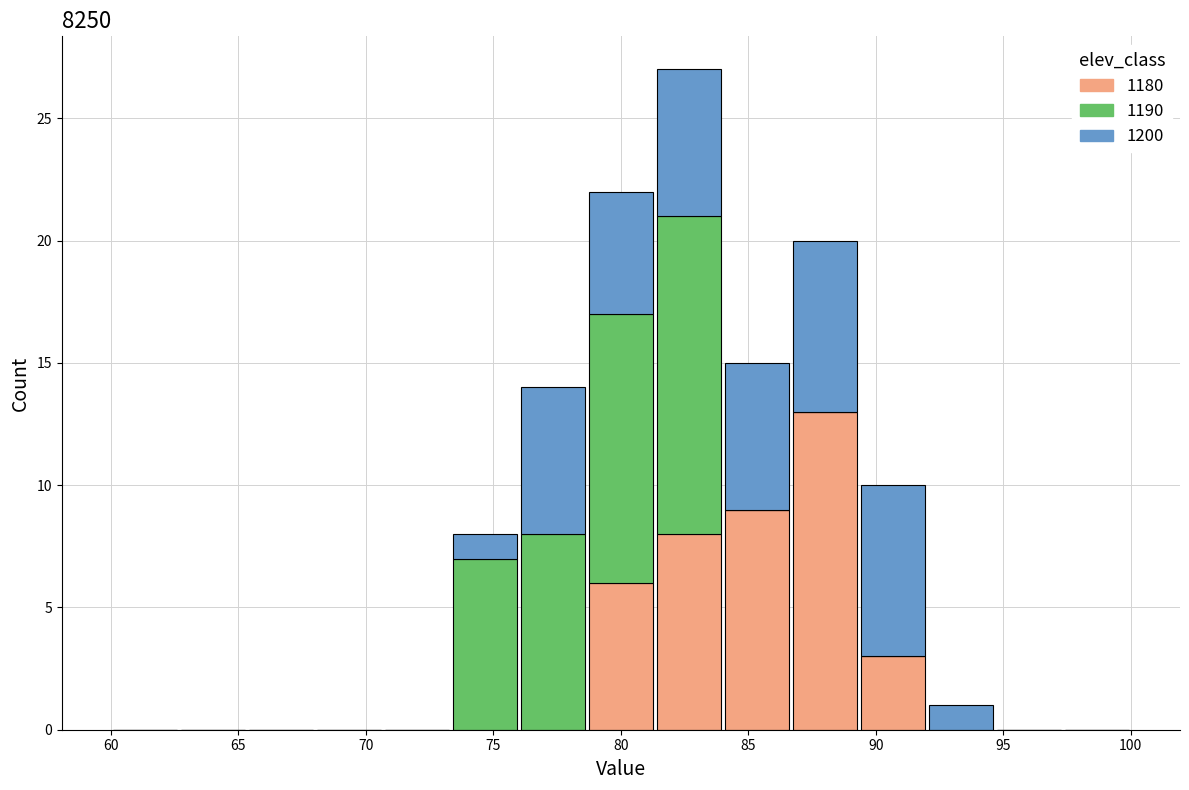

What is the total height of the stacked bar covering 86.5 to 89.5 on the x-axis? Neither the bar edges nor the heights are printed on the chart, so give them approximately, as read against the axes.

20